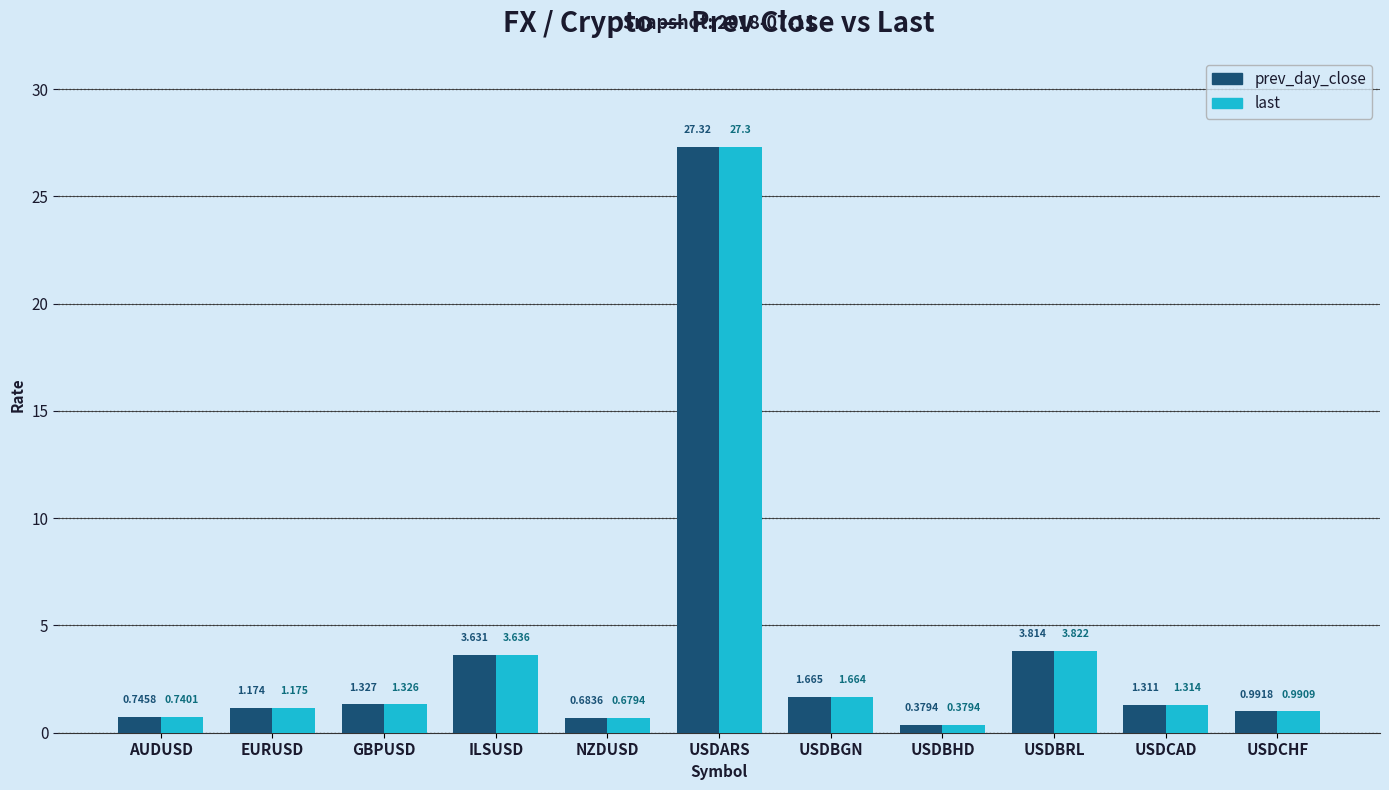

At which label is prev_day_close closest to 13?

USDBRL